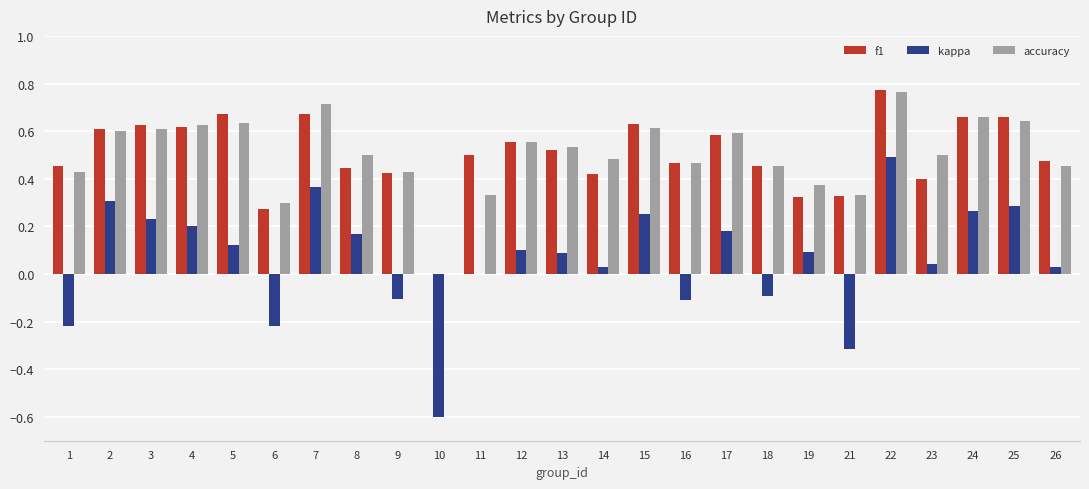

At which label does kappa reach its peak?

22